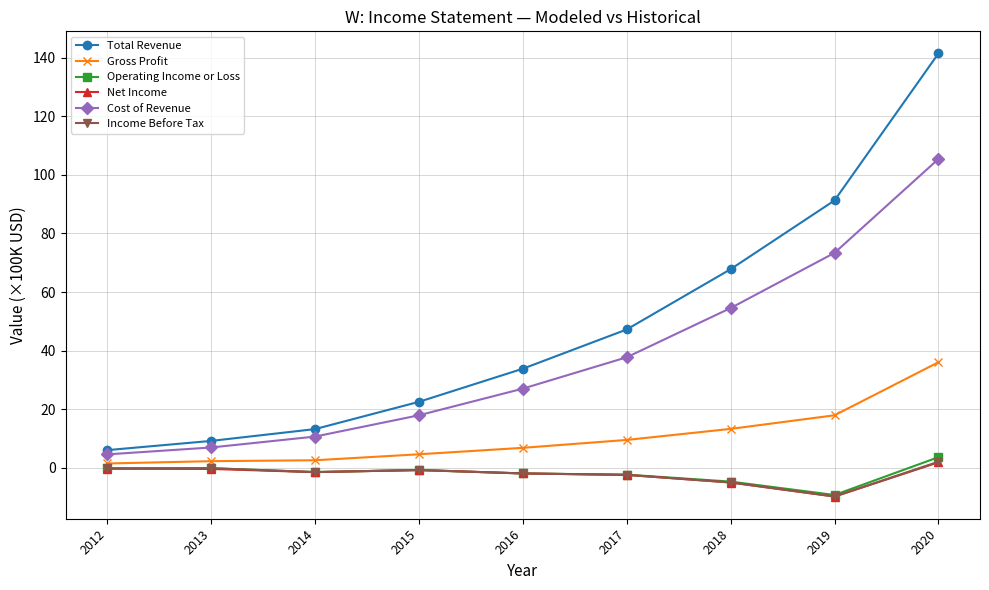

What is the lowest value of the Income Before Tax series?

-9.8